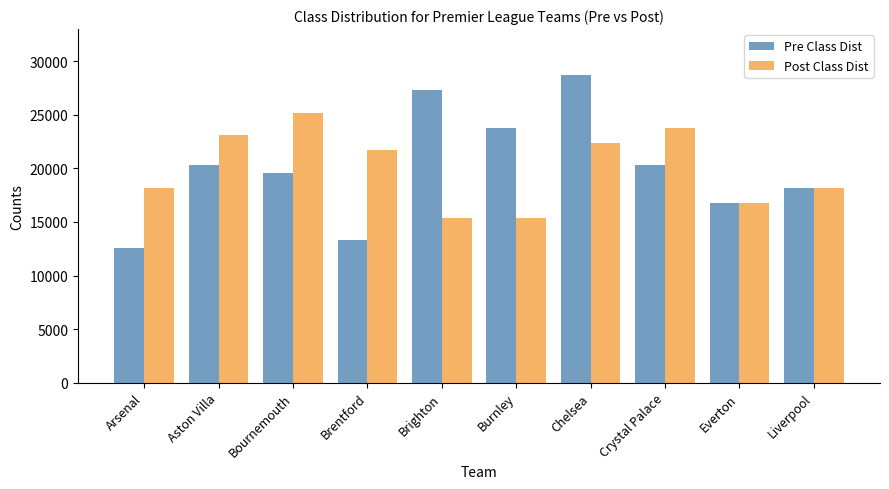

Does the chart contain any negative values?

No